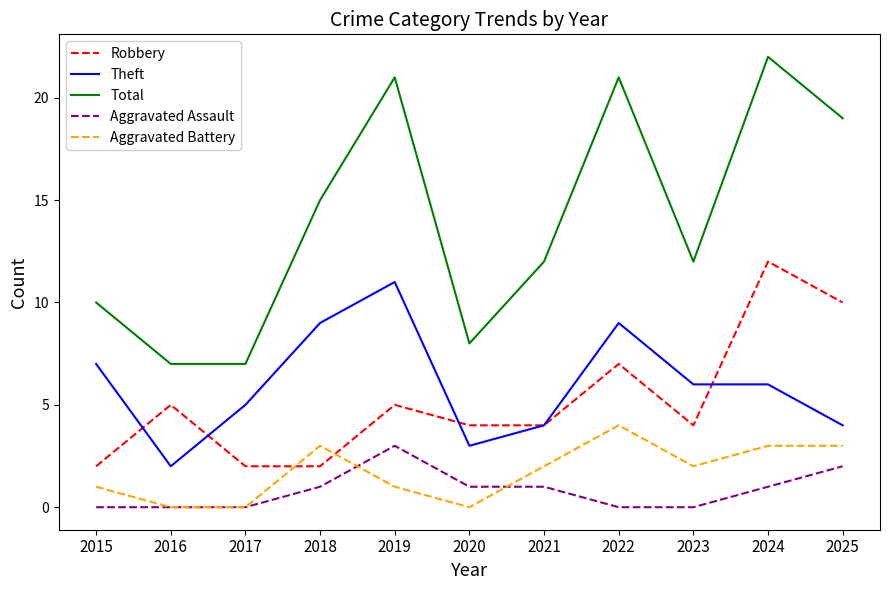

At 2024, list the series in order from smallest to largest.

Aggravated Assault, Aggravated Battery, Theft, Robbery, Total